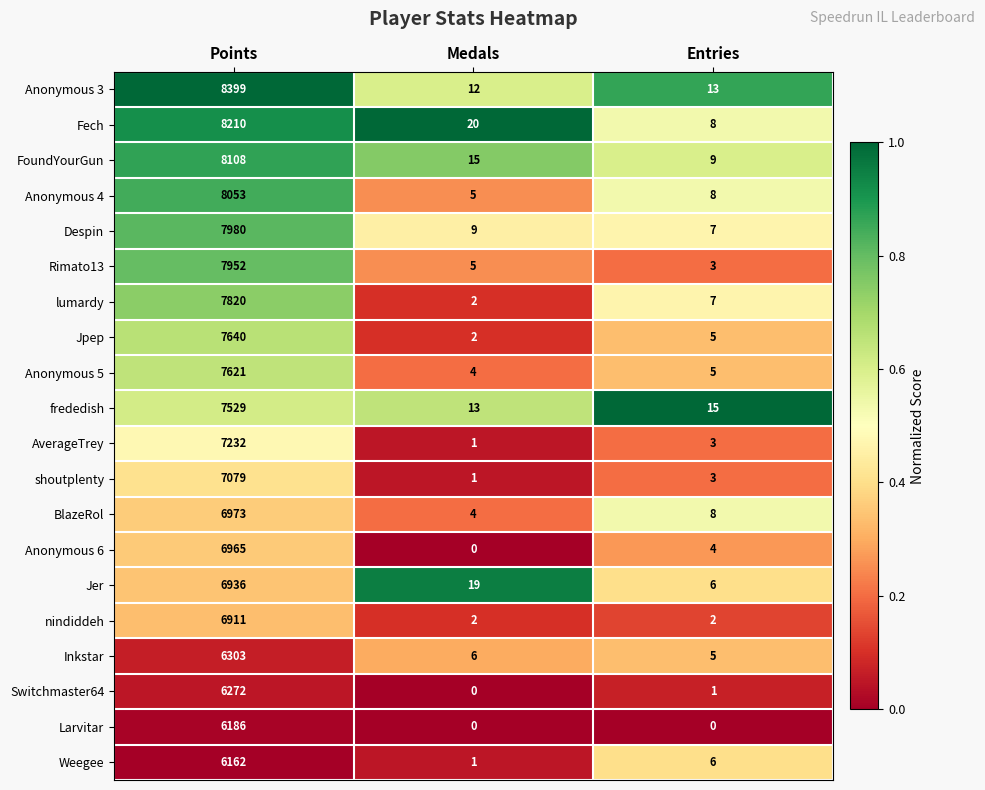

What is the highest value of the Jpep series?

7640